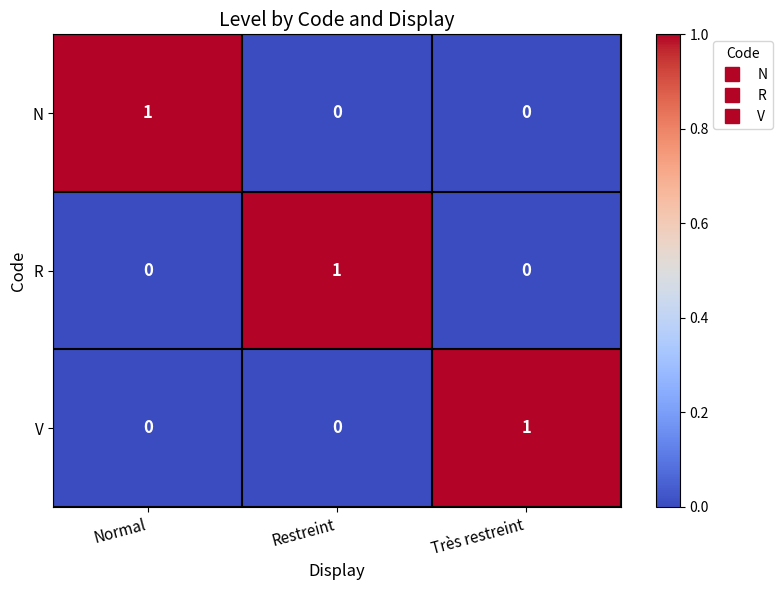

How many R values are between 0 and 1?

3